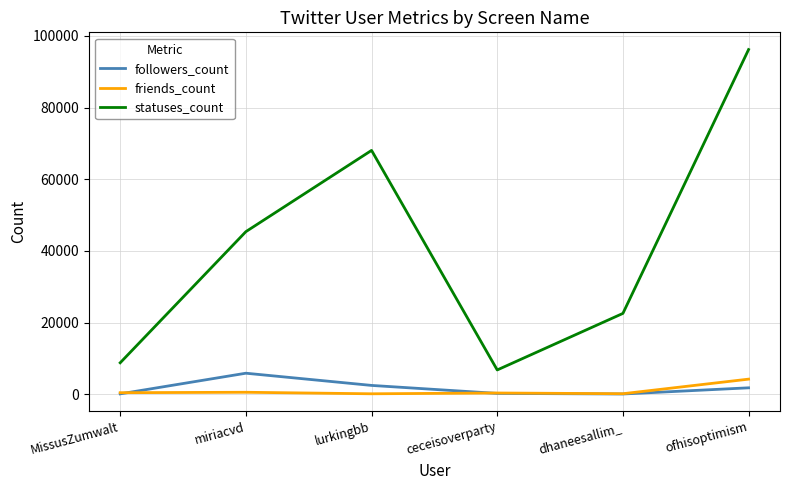

At which category is the sum across all series the highest?

ofhisoptimism